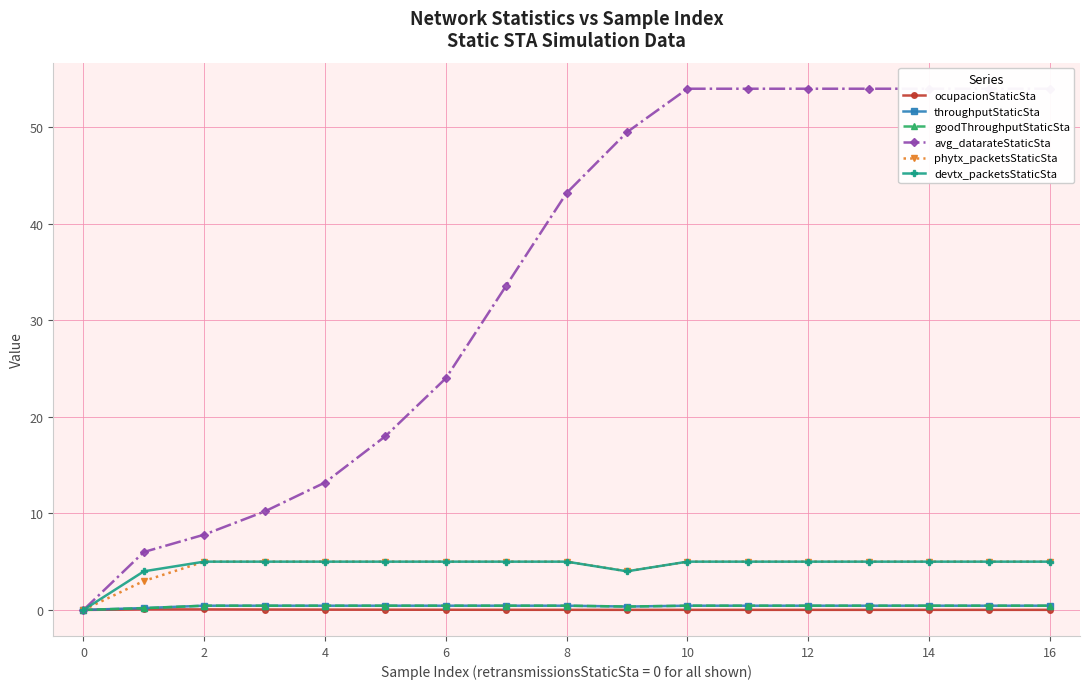

What is the label of the 4th point from the right?

13